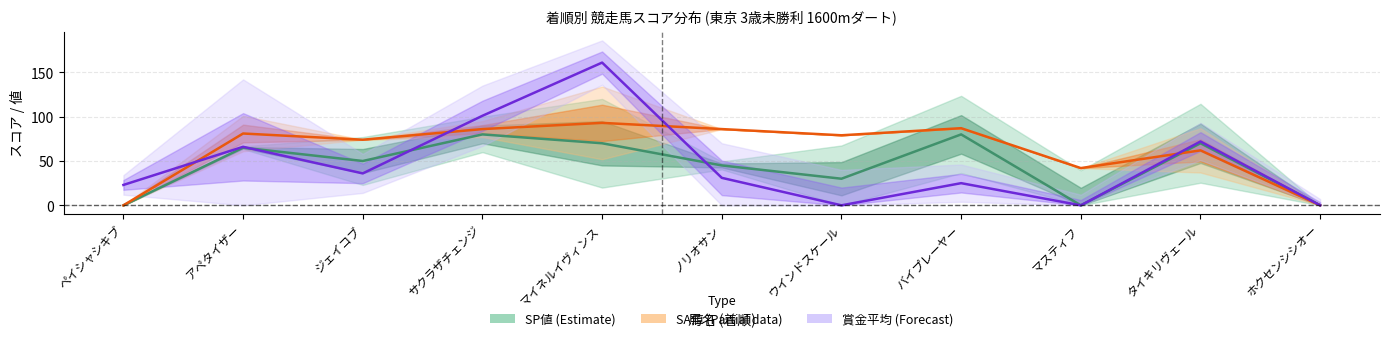

How many lines are shown in the chart?

3